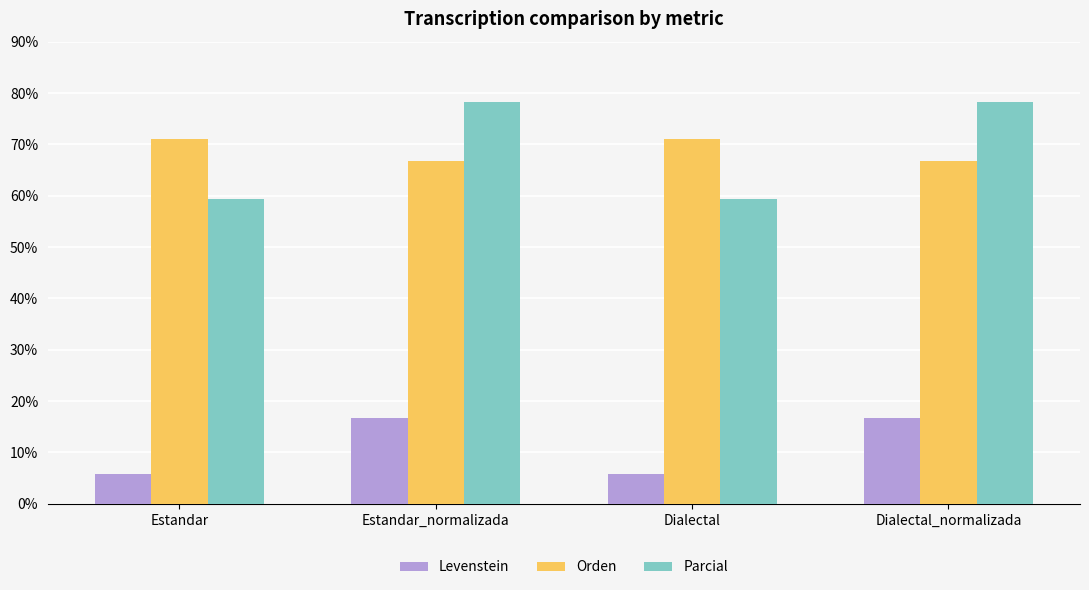

Is it true that Levenstein equals 5.3 at Dialectal_normalizada?

False